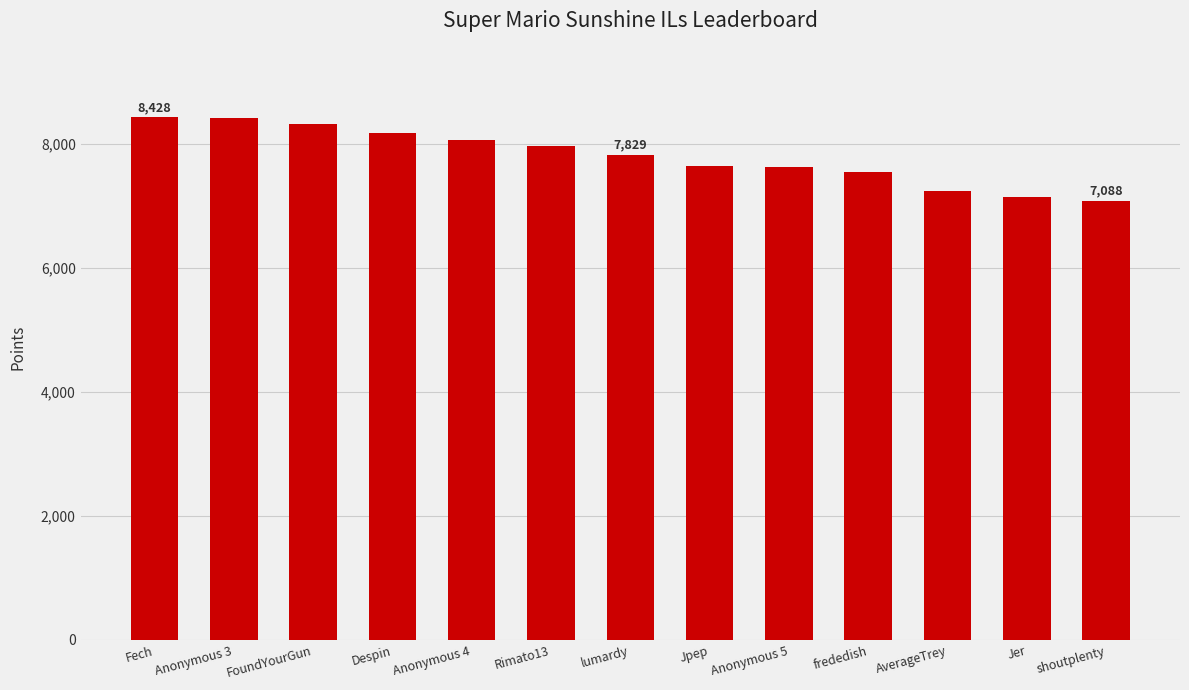

True or false: the data shows 7235 at AverageTrey.

True